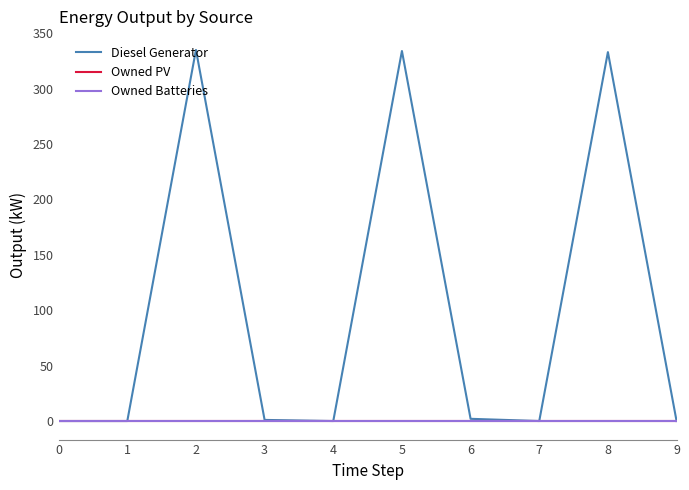

Rank the series at 6 from lowest to highest value.

Owned PV, Owned Batteries, Diesel Generator